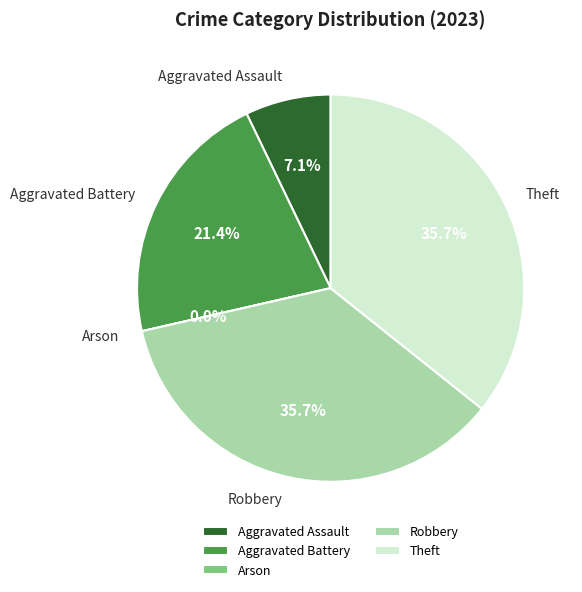

Is there any slice that represents more than half of the pie?

No